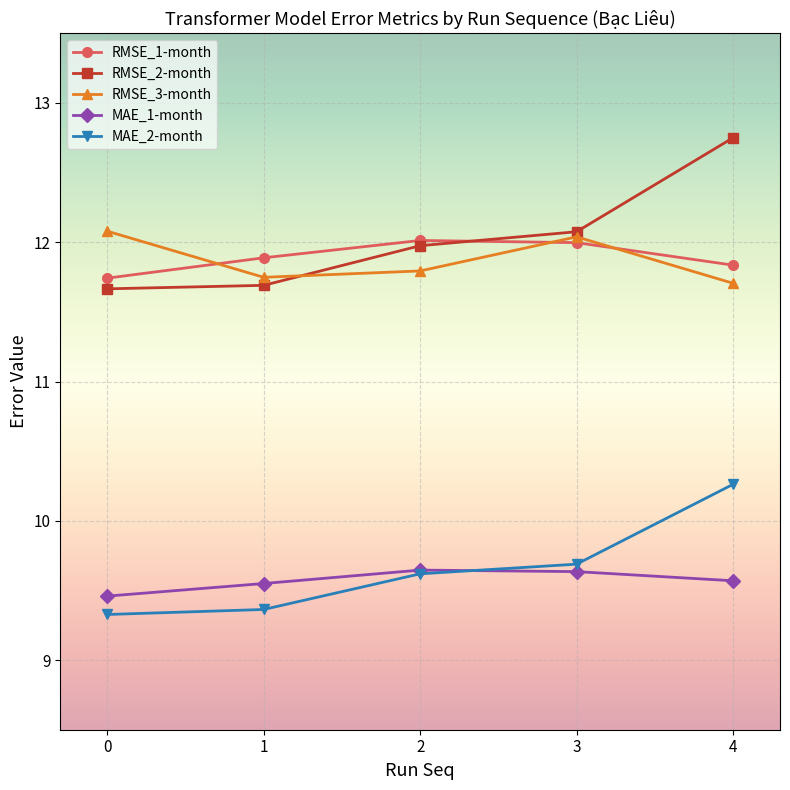

How many data points does each series have?

5